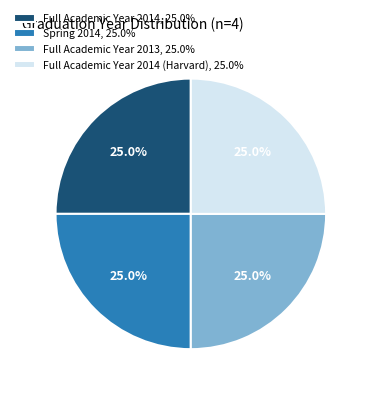

What is the ratio of the value at Full Academic Year 2014 (Harvard), 25.0% to the value at Spring 2014, 25.0%?

1.0